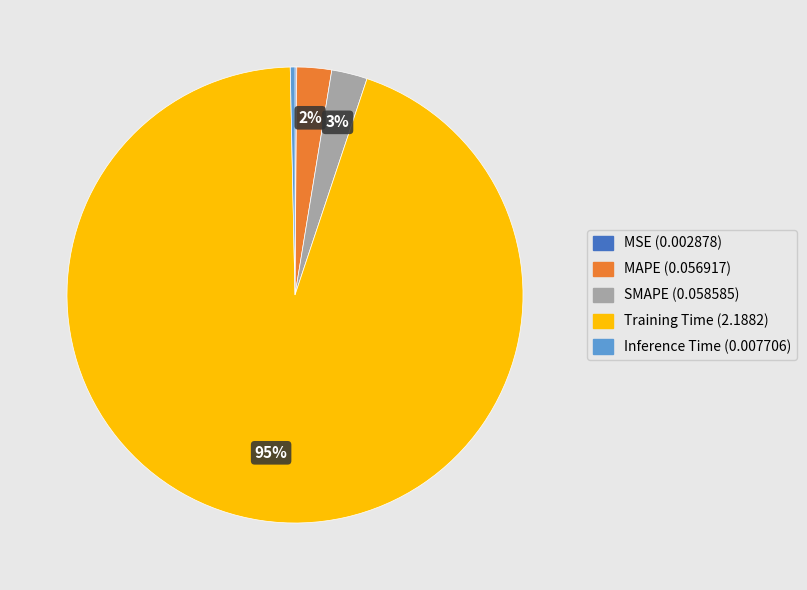

Is the sum of SMAPE and Inference Time greater than half?

No